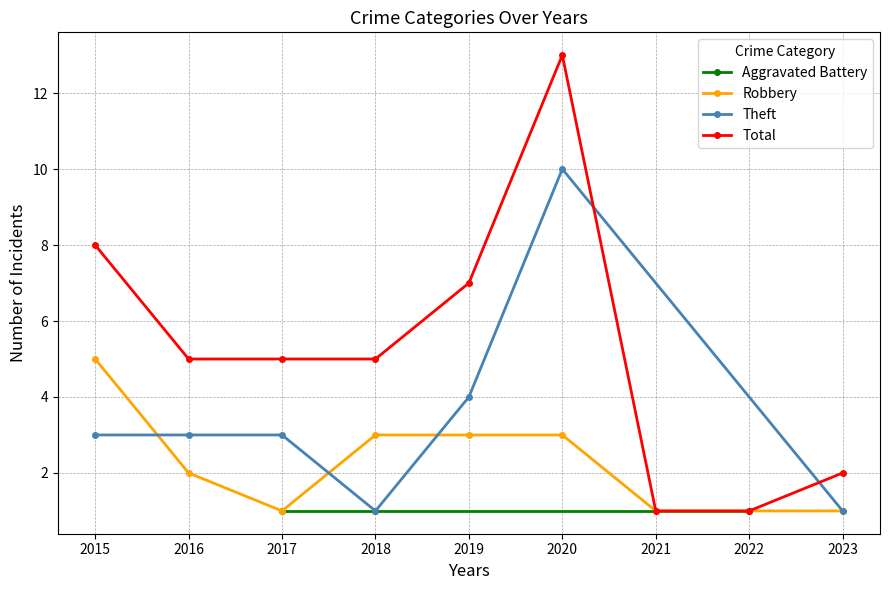

What is the value of the Total point at the 5th from the left?

7